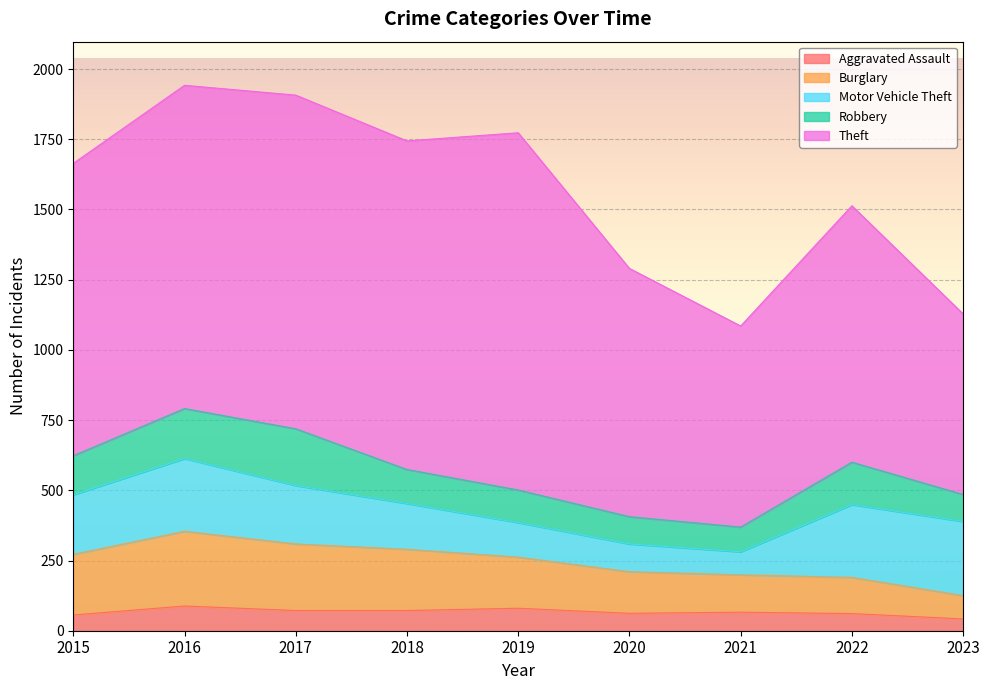

At which category is the sum across all series the highest?

2016